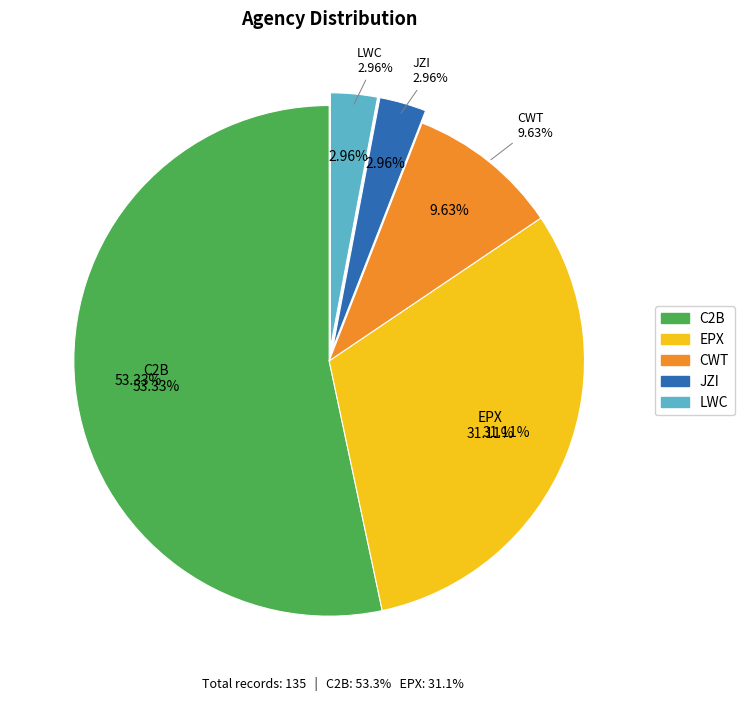

What percentage is the JZI slice, to the nearest percent?

3%